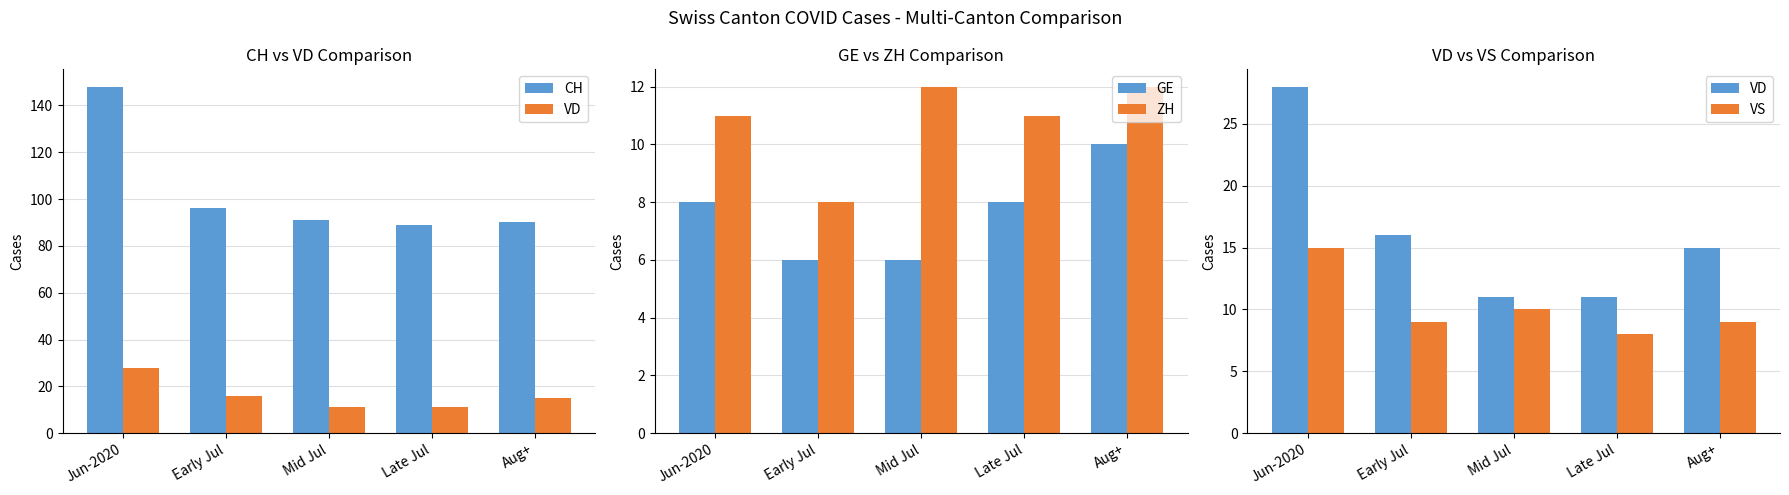

List the labels in order of VD value, smallest first.

Mid Jul, Late Jul, Aug+, Early Jul, Jun-2020